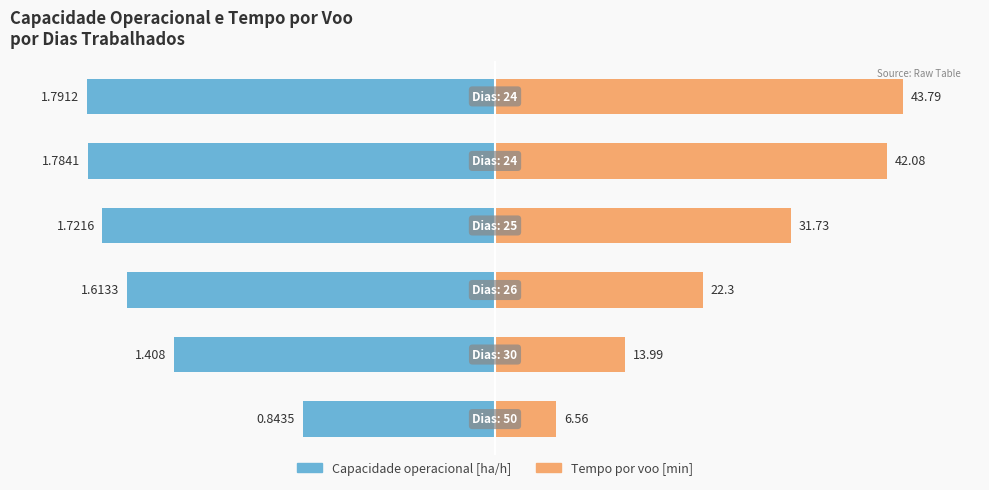

How many groups of bars are there?

6